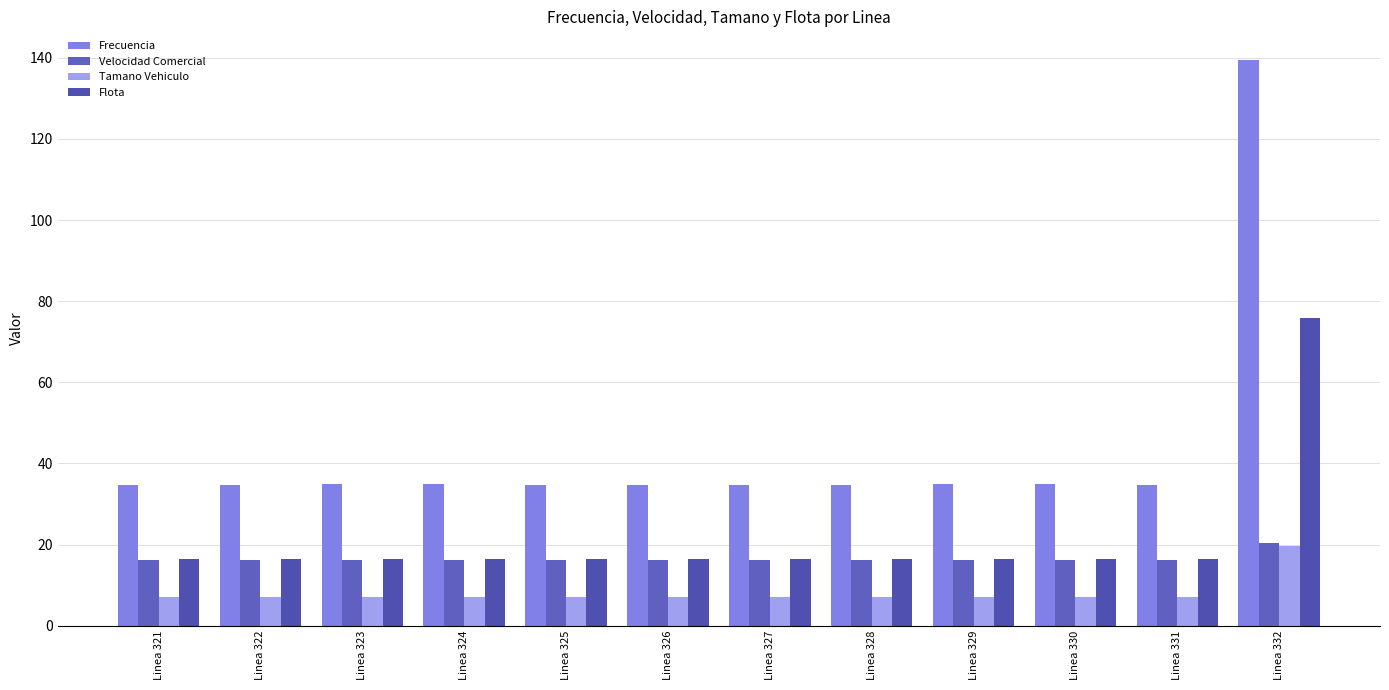

Which series changed the most between Linea 323 and Linea 330?

Tamano Vehiculo